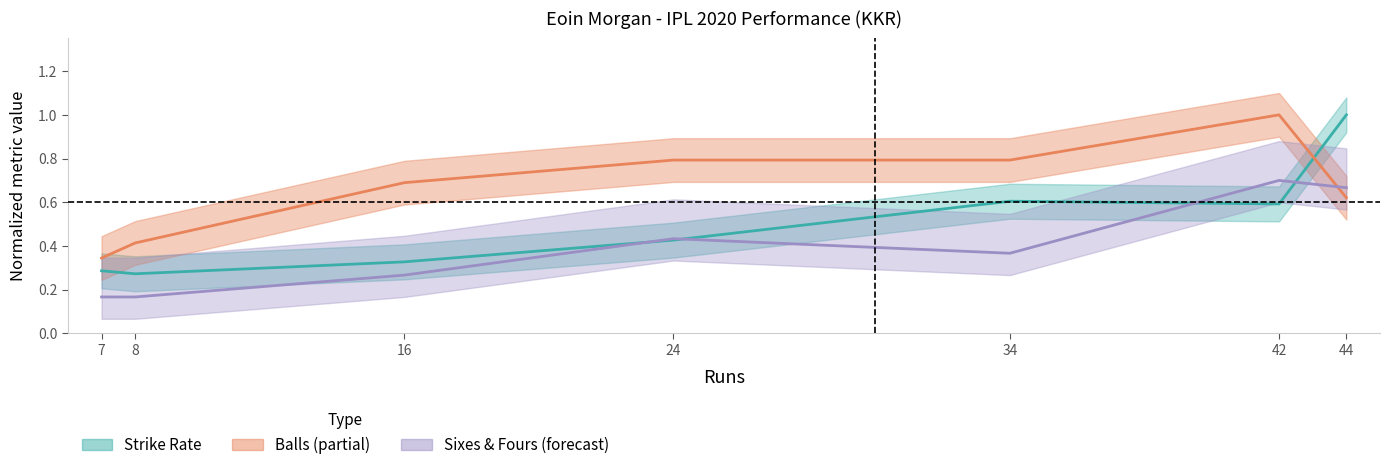

In sr, how many points are lower than both neighbors (excluding endpoints)?

2